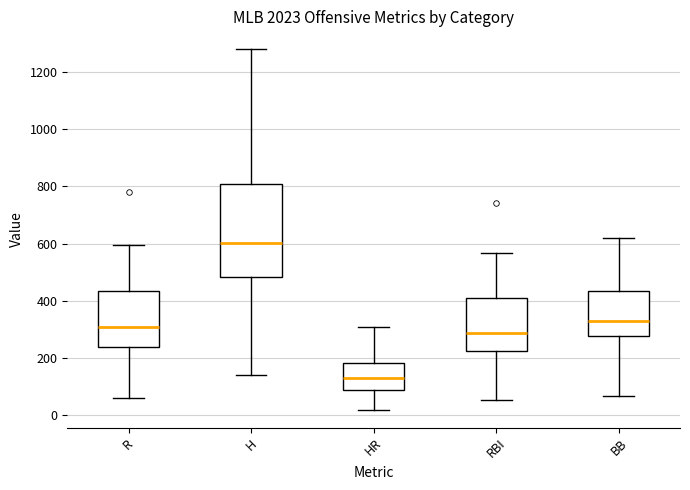

Reading left to right, transcribe this box plot: for each box, give where its median line is, the range the box spans, and where its two whiskers end, as read against the y-axis. The values are not printed on the chart, so give them approximately, as read against the axis.

R: median 300, box 240 to 440, whiskers 60 to 600
H: median 600, box 480 to 800, whiskers 140 to 1280
HR: median 140, box 80 to 180, whiskers 20 to 300
RBI: median 280, box 220 to 420, whiskers 60 to 560
BB: median 320, box 280 to 440, whiskers 60 to 620